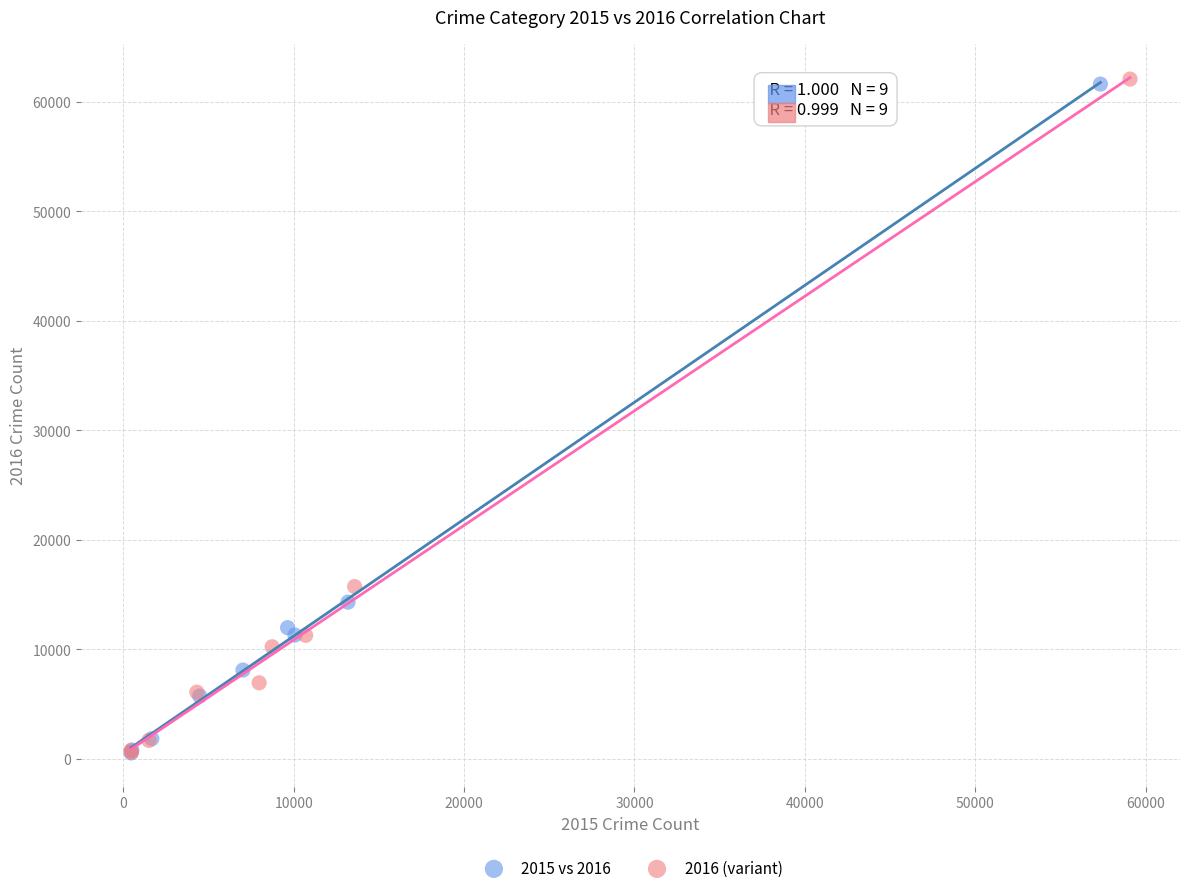

Which series has the widest spread of Y values?

2016 (variant)